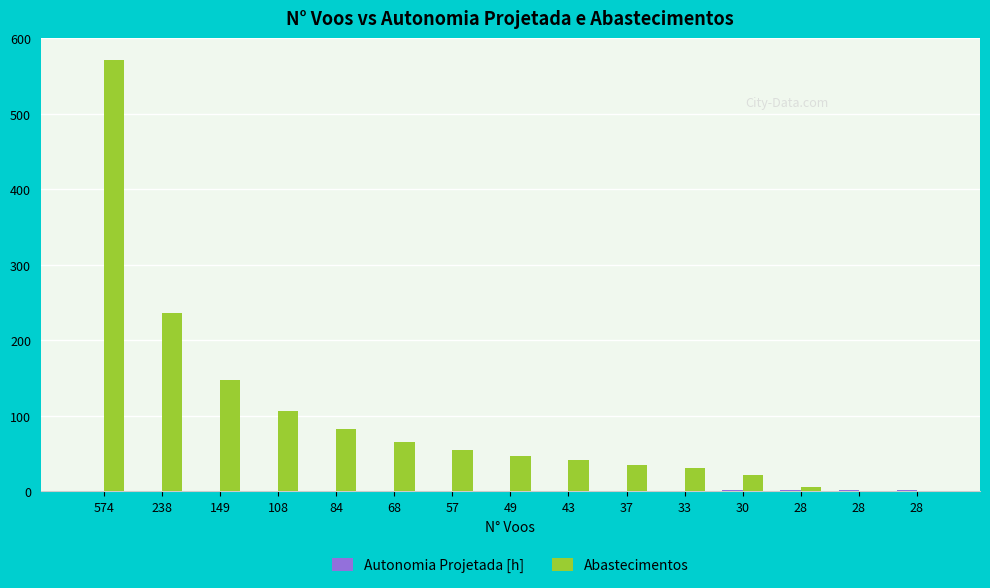

Rank the series at 108 from lowest to highest value.

Autonomia Projetada [h], Abastecimentos